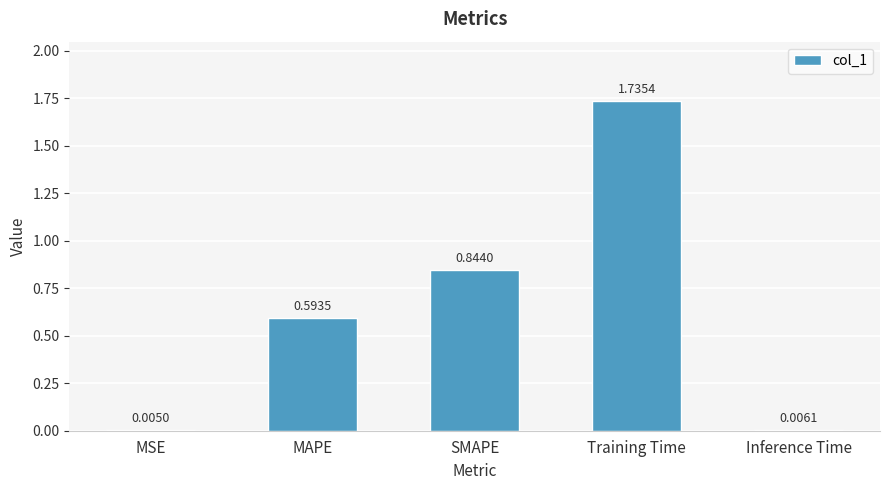

What is the sum of all values?

3.2